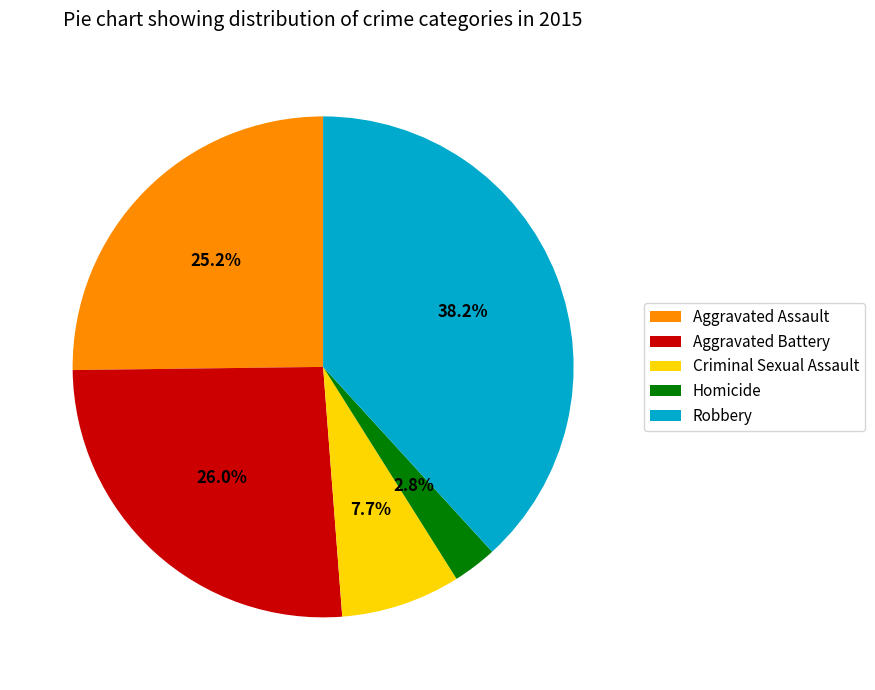

Between Aggravated Assault and Homicide, which is larger?

Aggravated Assault